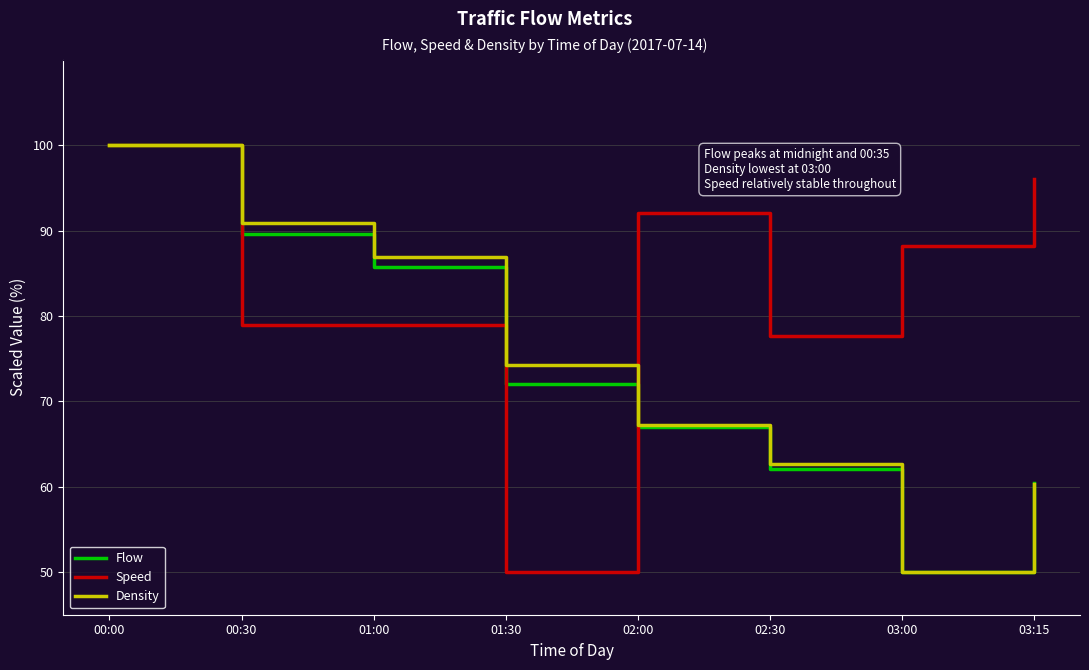

Reading left to right, transcribe all the data shown in this chart.

Flow: 100.0	89.6	85.7	72.0	67.0	62.1	50.0	60.4
Speed: 100.0	78.9	78.9	50.0	92.1	77.6	88.2	96.1
Density: 100.0	90.9	87.0	74.3	67.2	62.7	50.0	60.4